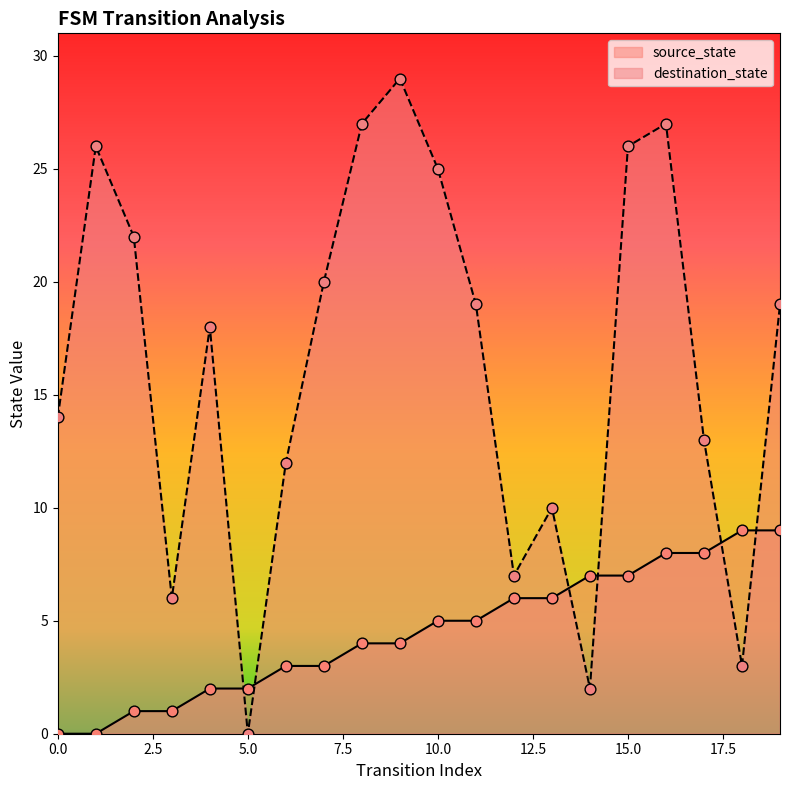

Which series reaches the maximum Y coordinate?

destination_state